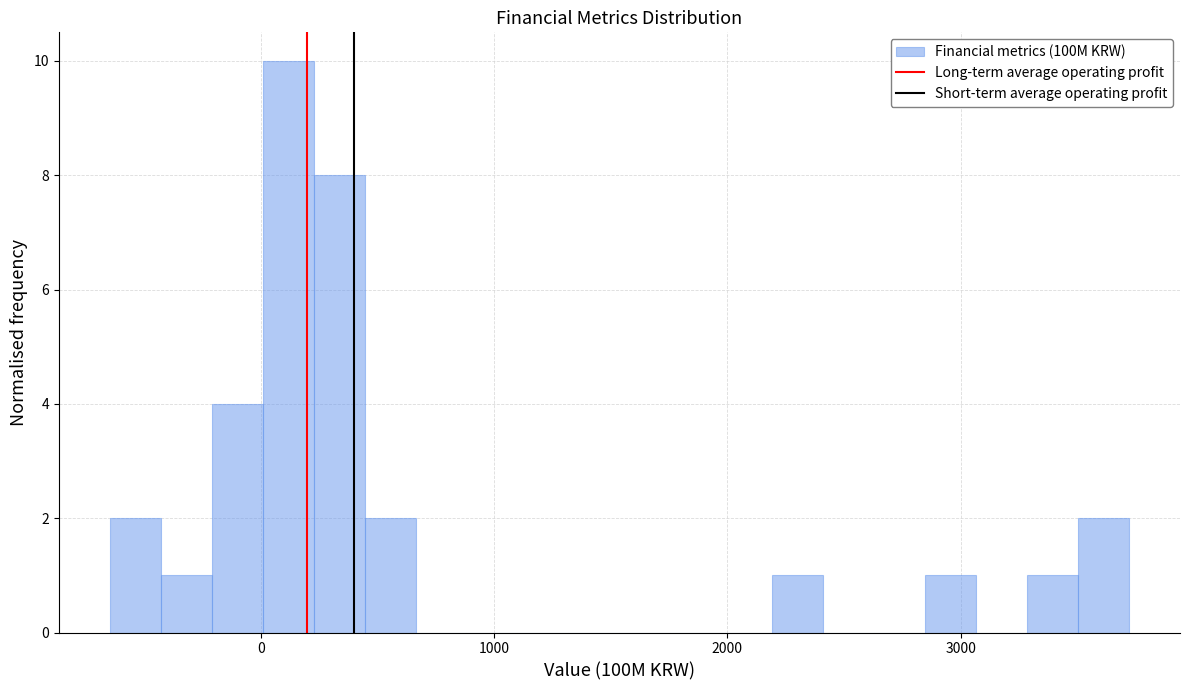

Read against the x-axis, roughly where is the centre of the tallest bar?

100